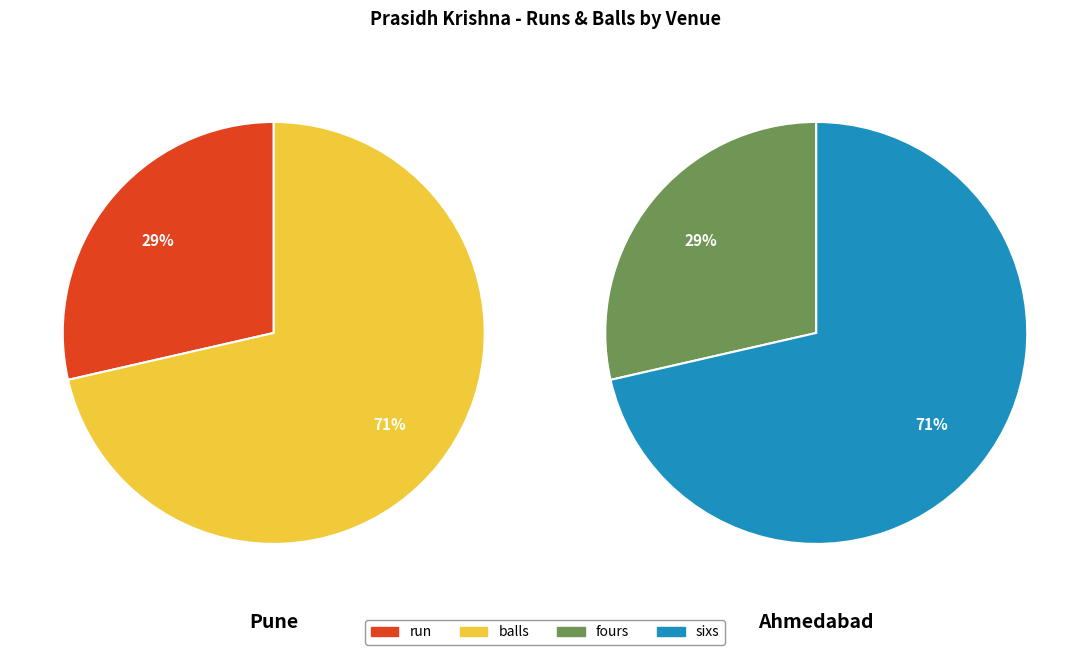

What is the smallest slice in the pie chart?

fours